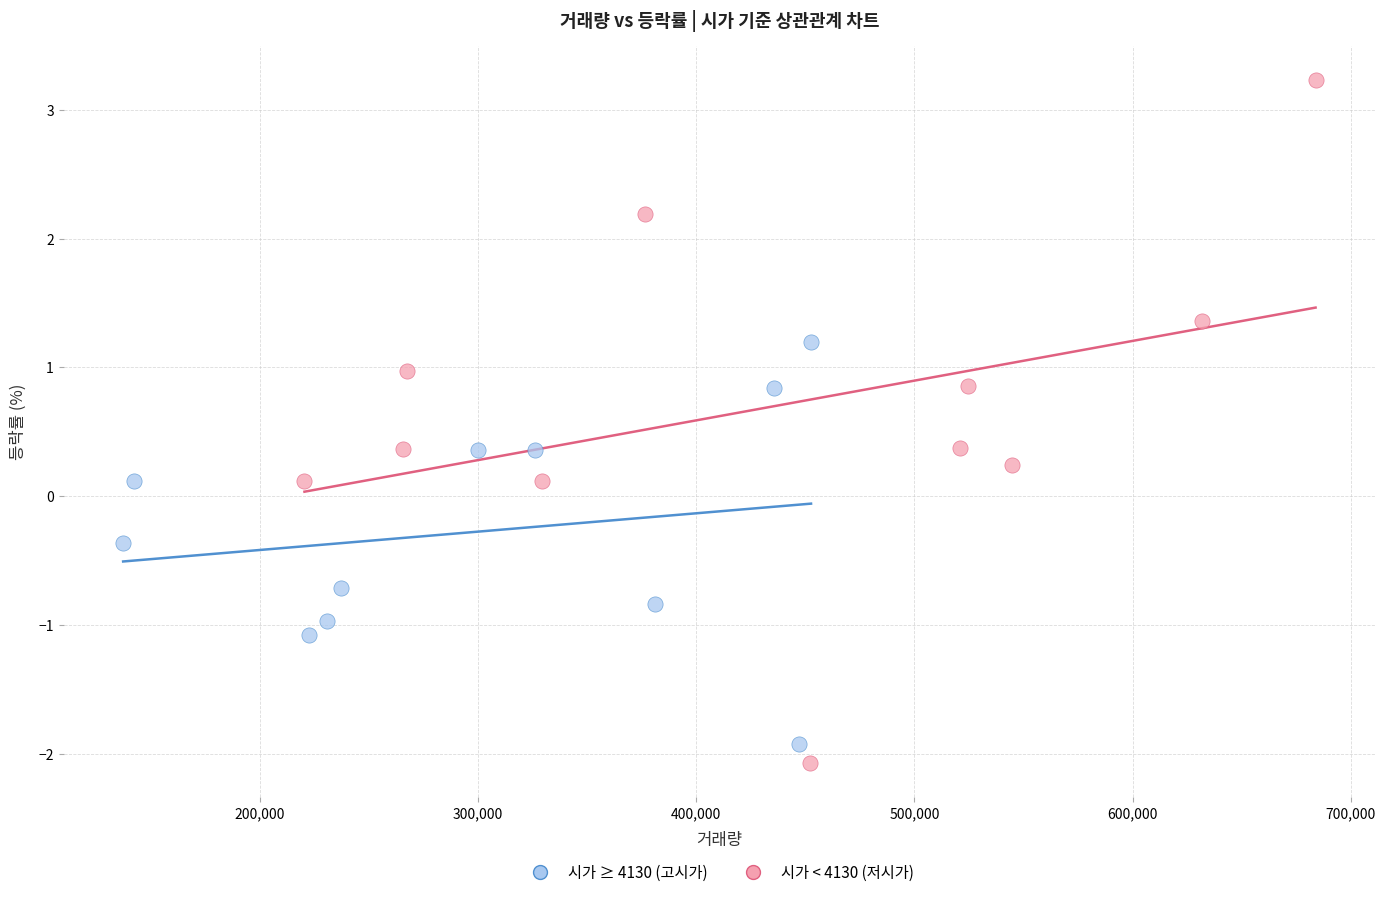

What are all the series names shown in the legend?

시가 ≥ 4130 (고시가), 시가 < 4130 (저시가)